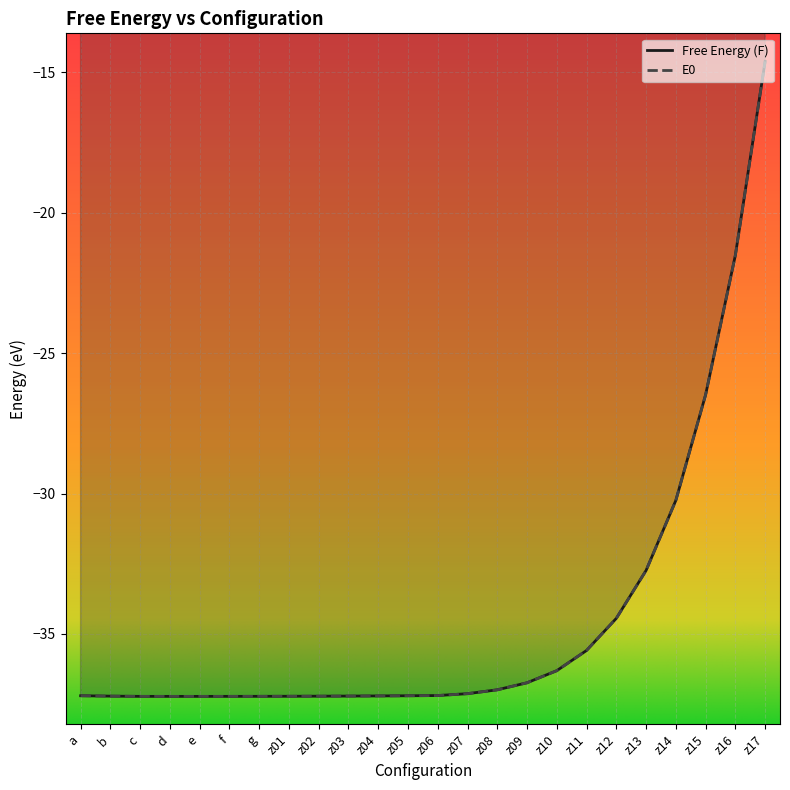

What is the value of the Free Energy (F) point at the 17th from the left?

-36.3